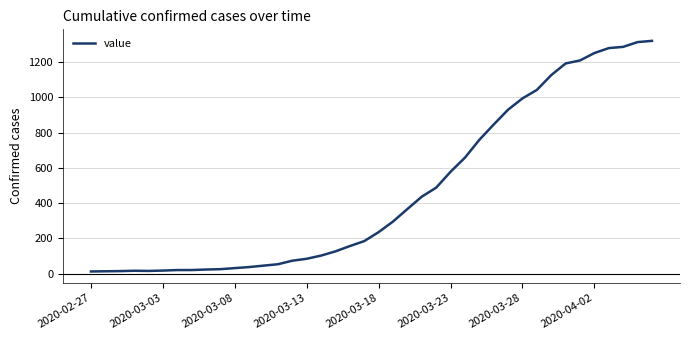

Does the chart have visible grid lines?

Yes